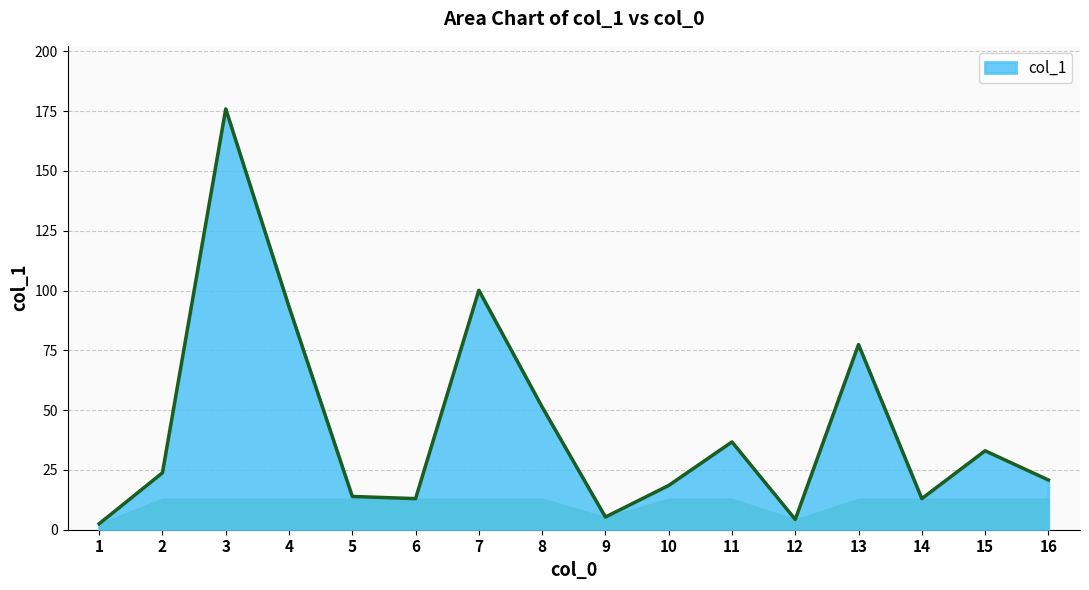

The value at 15 is 54.9. True or false?

False